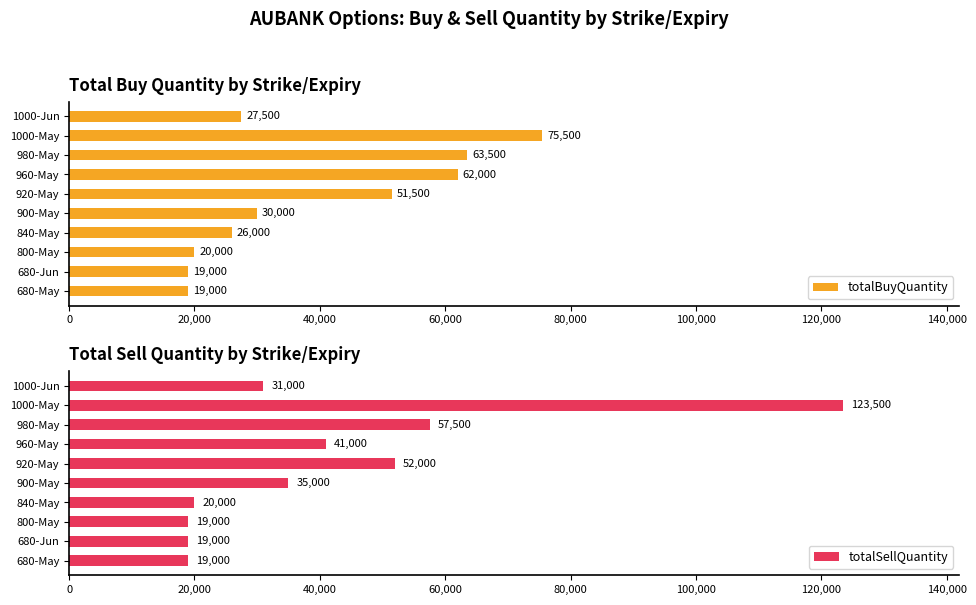

The value of totalSellQuantity at 900-May is 21809. True or false?

False